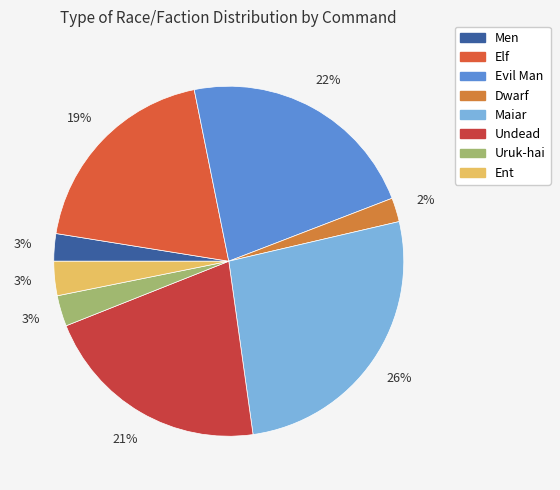

To the nearest percent, what percentage of the pie is Evil Man?

22%